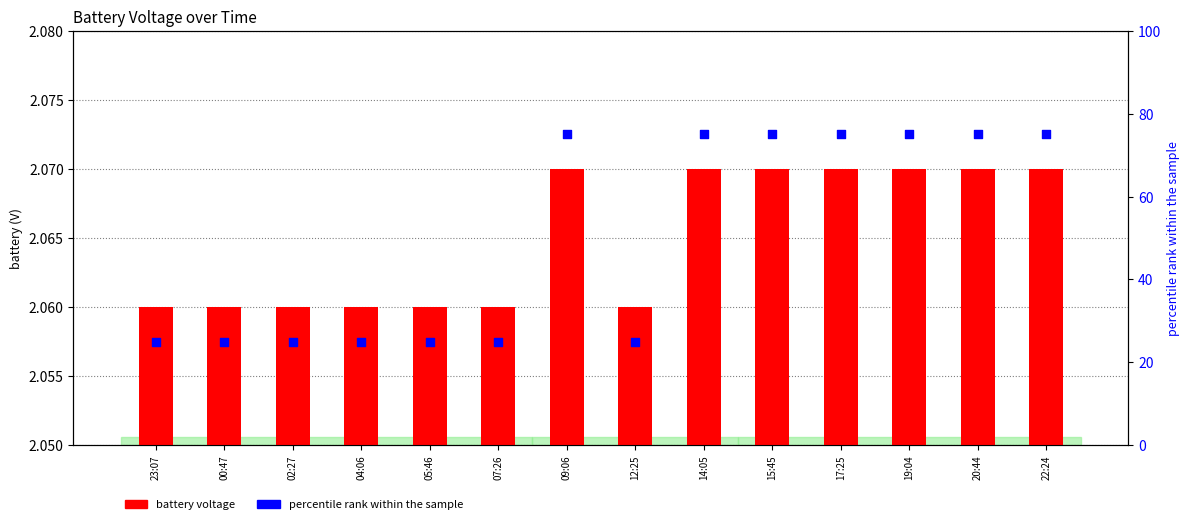

What are all the series names shown in the legend?

battery voltage, percentile rank within the sample